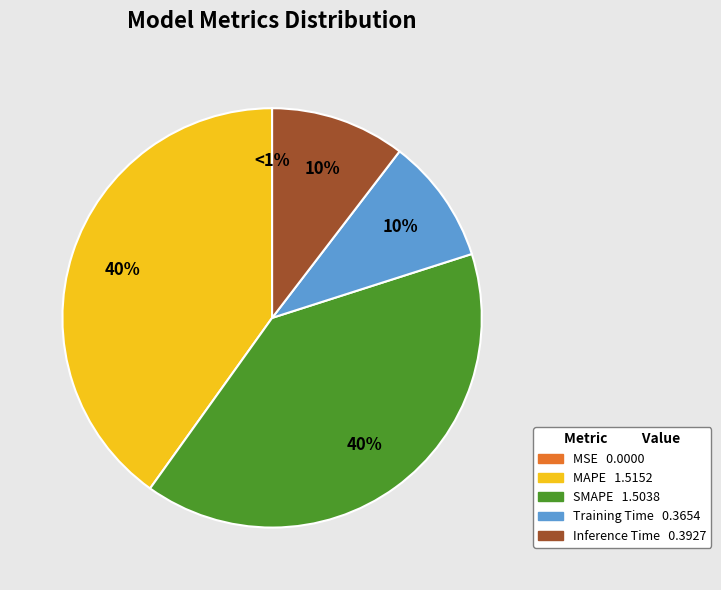

Is MSE the majority of the pie?

No